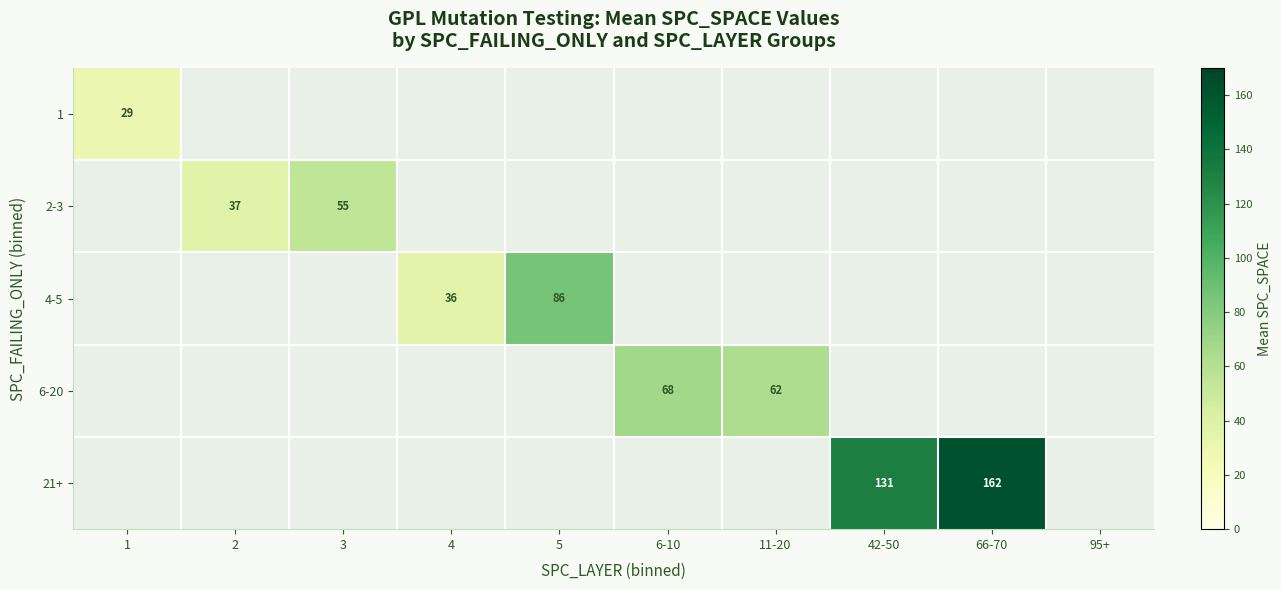

How many positive values does the 6-20 series have?

2